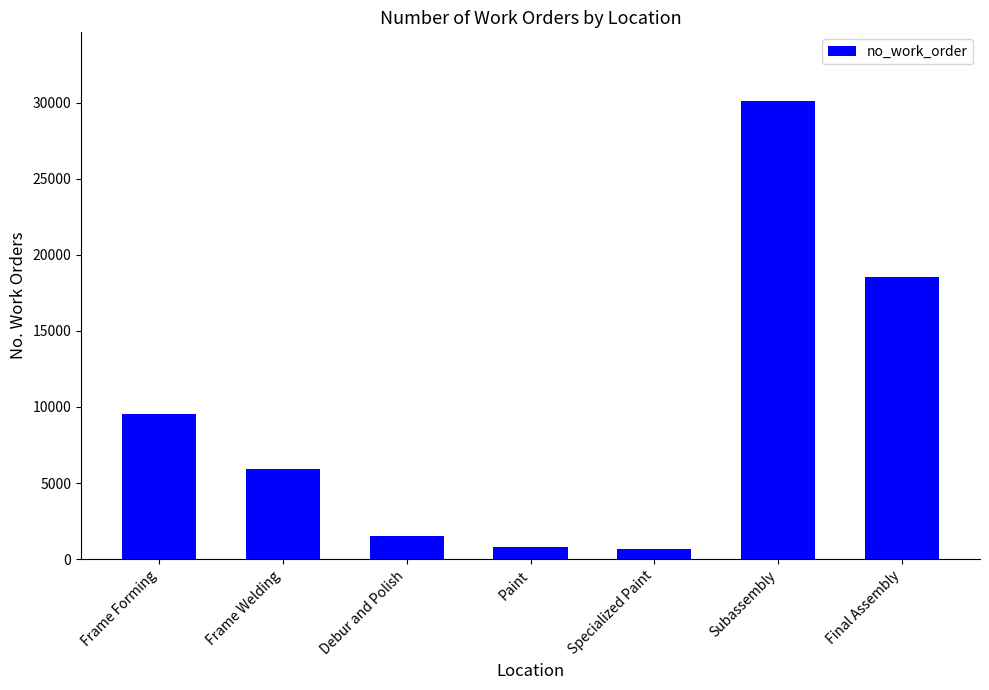

Which label corresponds to the largest value in the chart?

Subassembly